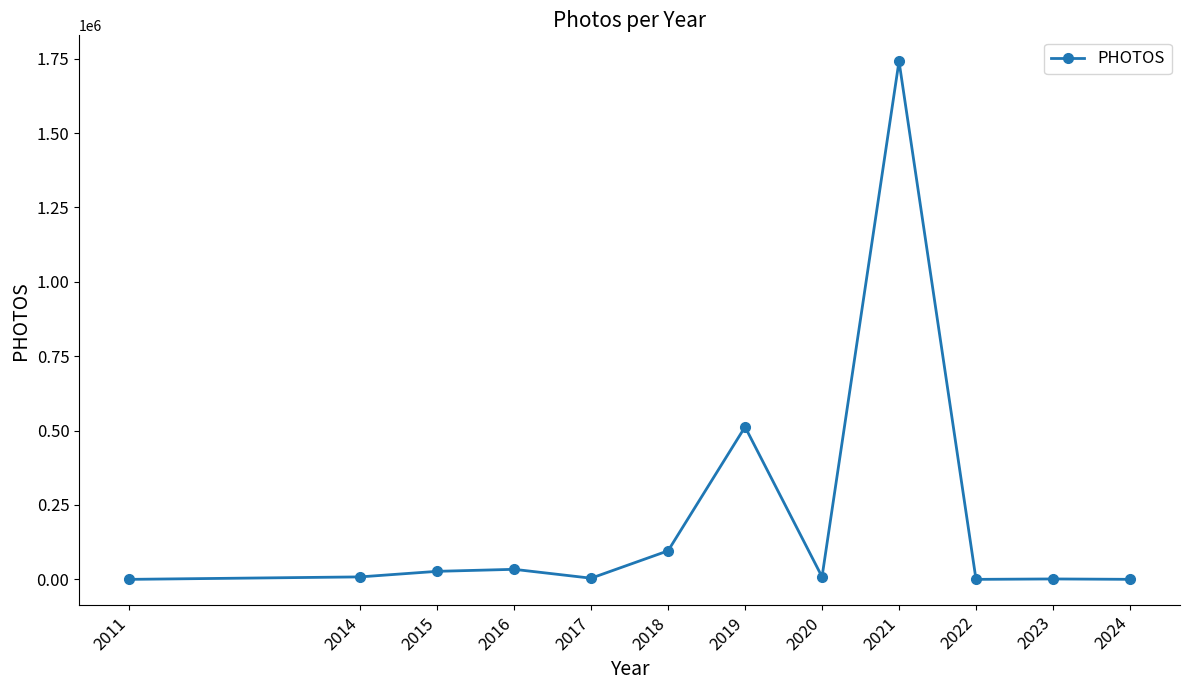

What is the difference between the maximum and second lowest values?

1741435